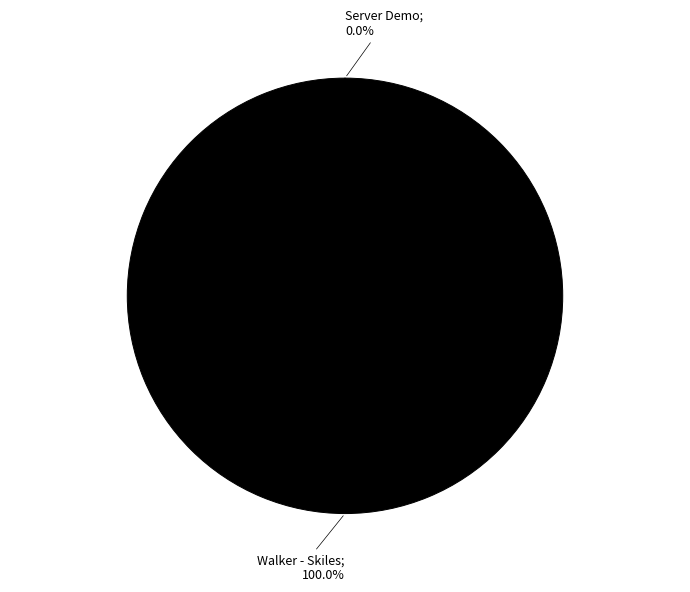

Is there any slice that represents more than half of the pie?

Yes